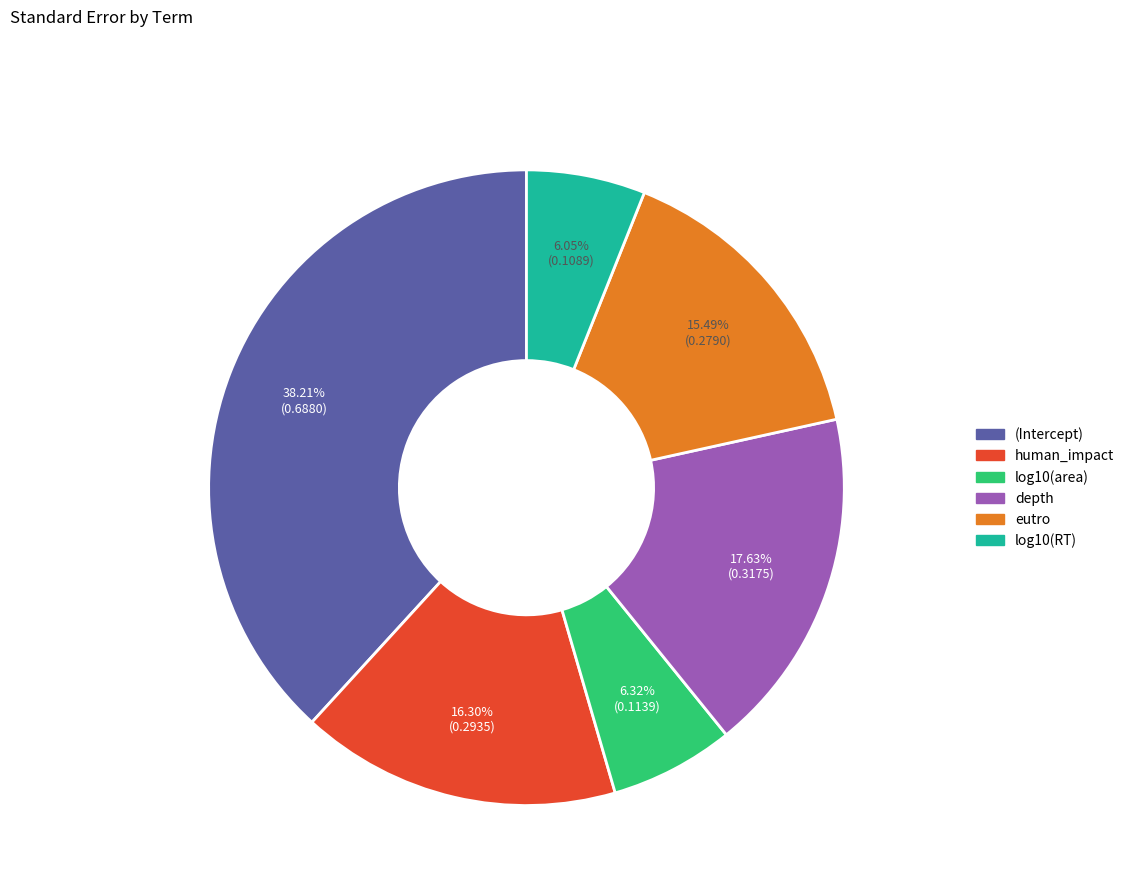

Which slice is the largest?

(Intercept)